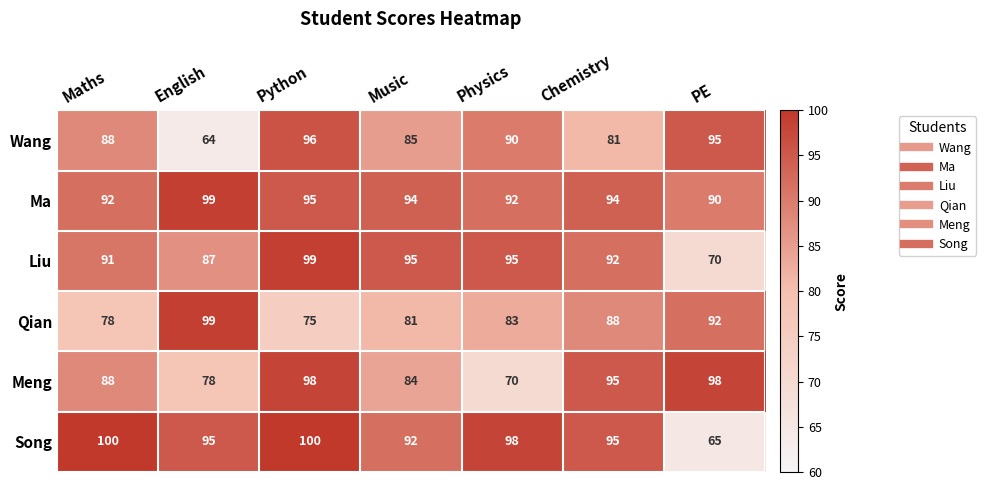

Which category has the lowest value across all series?

English